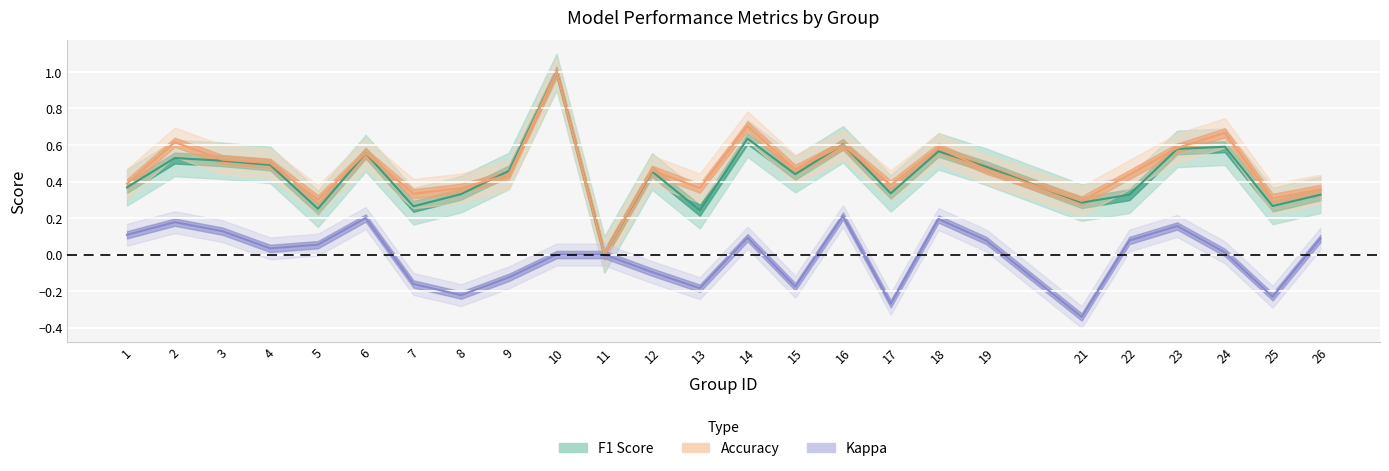

Is the value of f1 at 12 greater than the value of accuracy at 18?

No